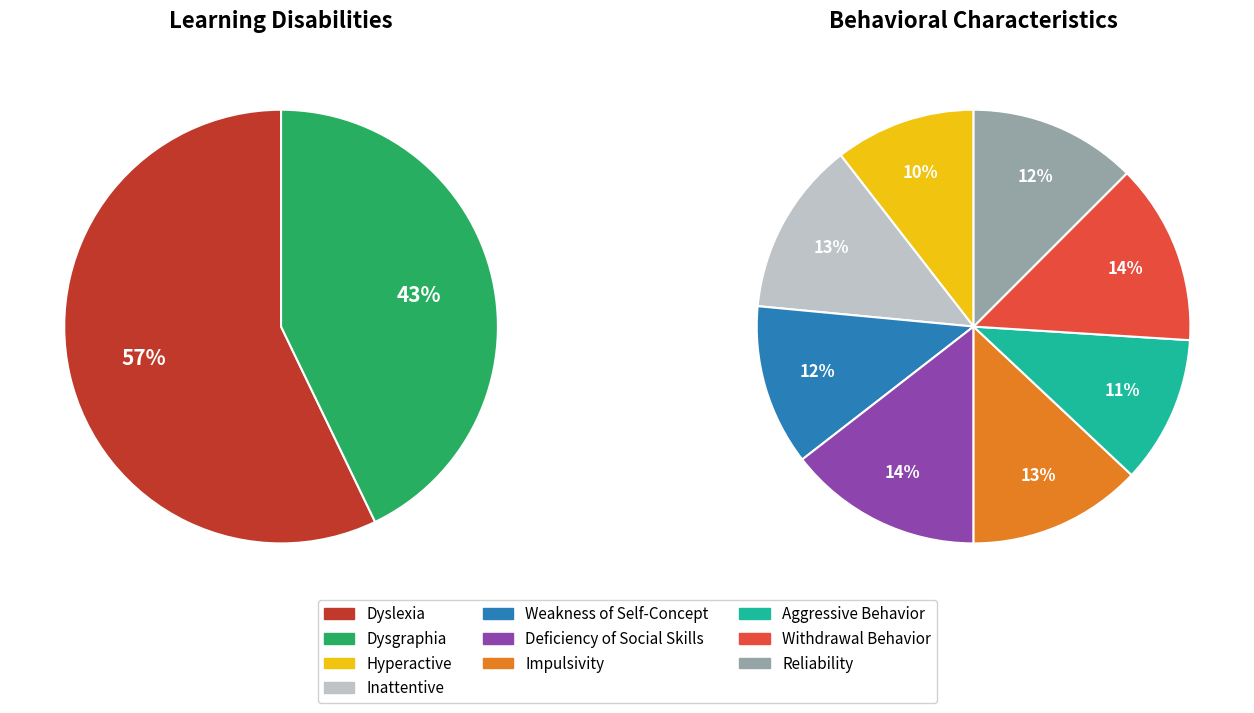

Count the number of slices in the pie.

10